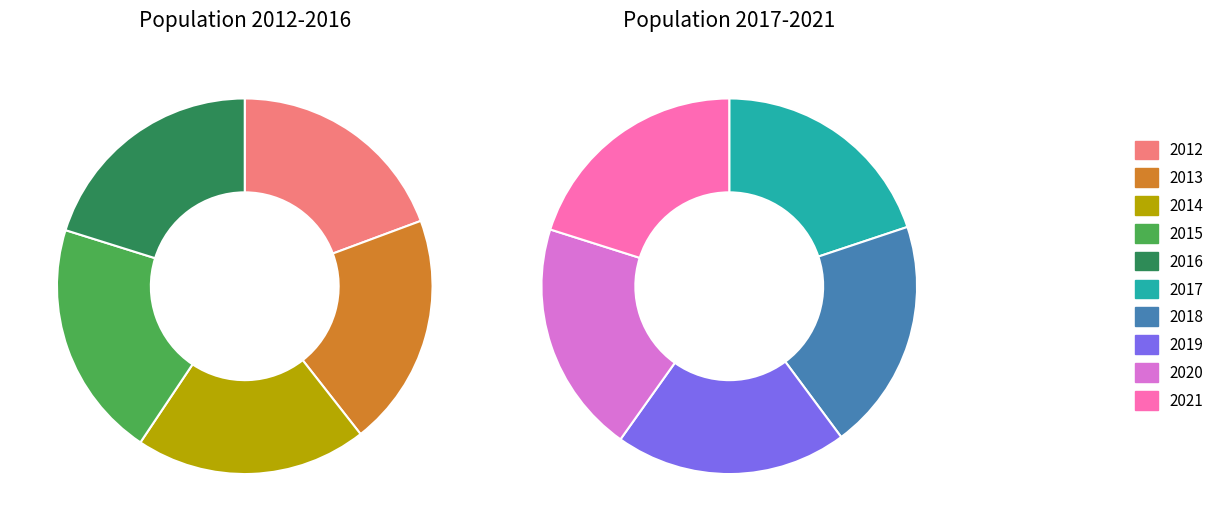

Rank the categories by value from highest to lowest.

2015, 2021, 2020, 2019, 2018, 2017, 2016, 2013, 2014, 2012